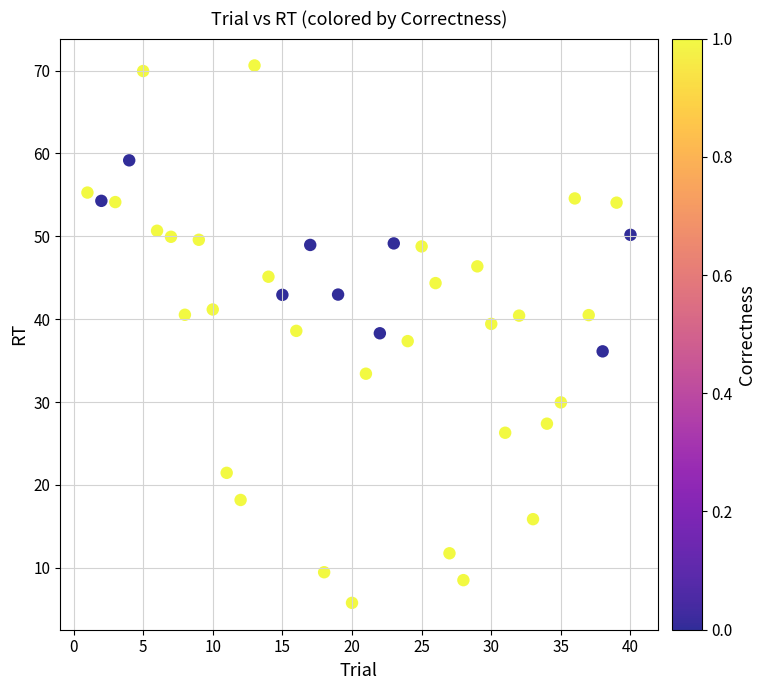

What is the range of Y values (max minus min)?

64.9